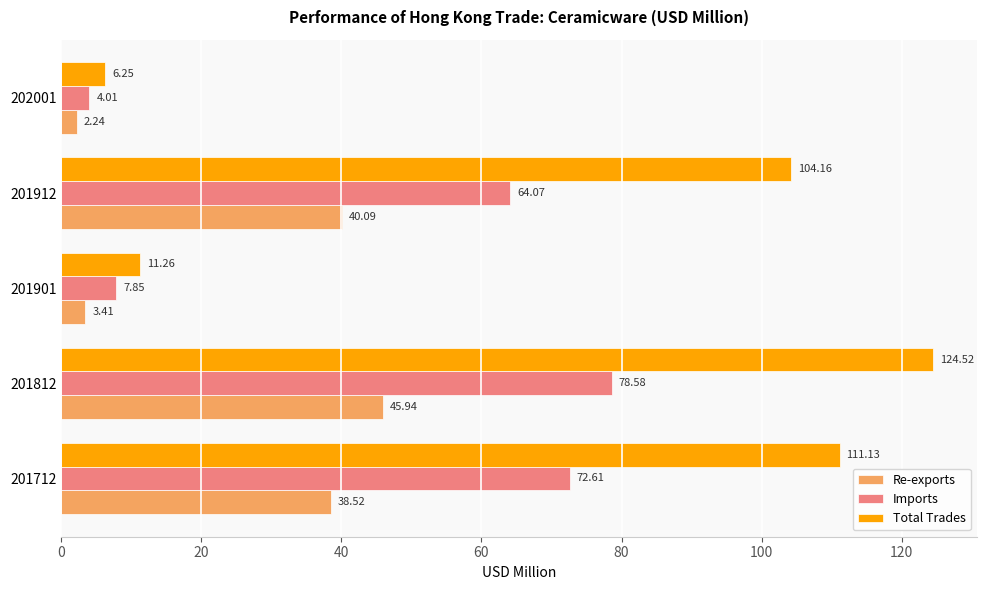

Rank the categories by Re-exports value from highest to lowest.

201812, 201912, 201712, 201901, 202001